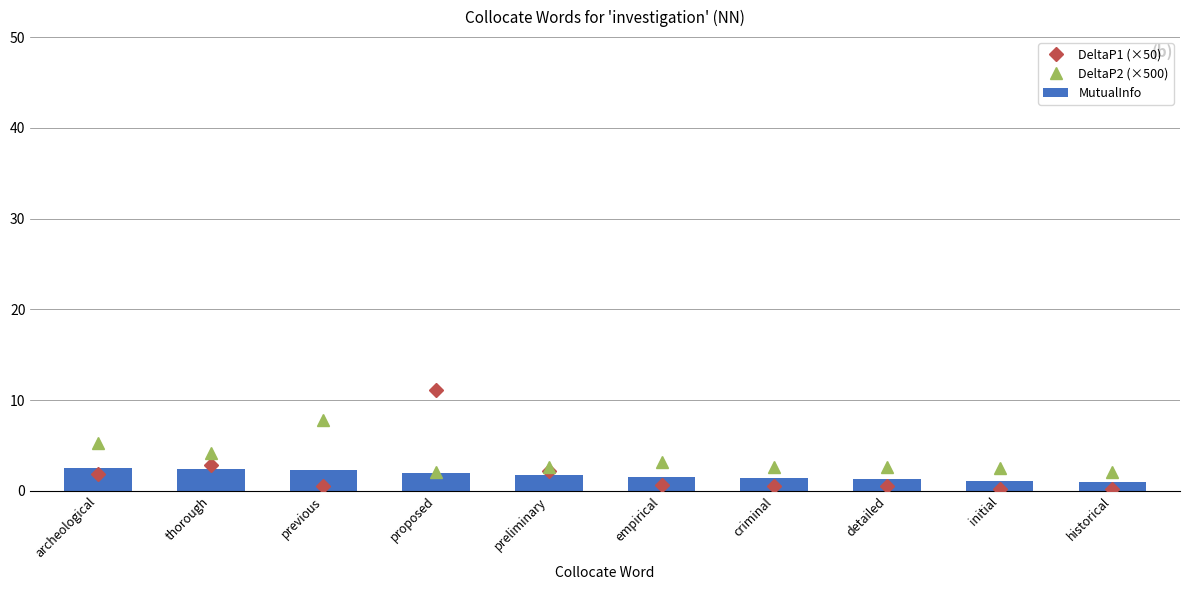

What is the difference between the highest and lowest values at criminal?

2.1